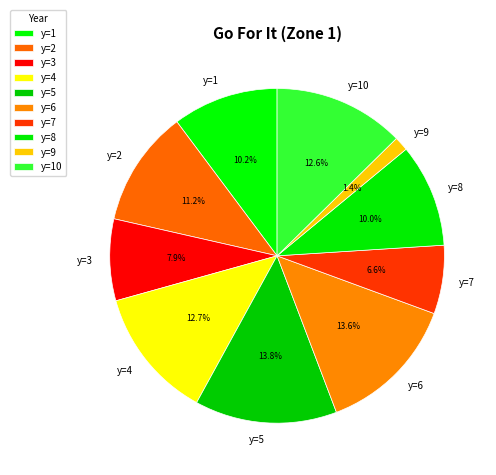

Does any single category account for the majority?

No